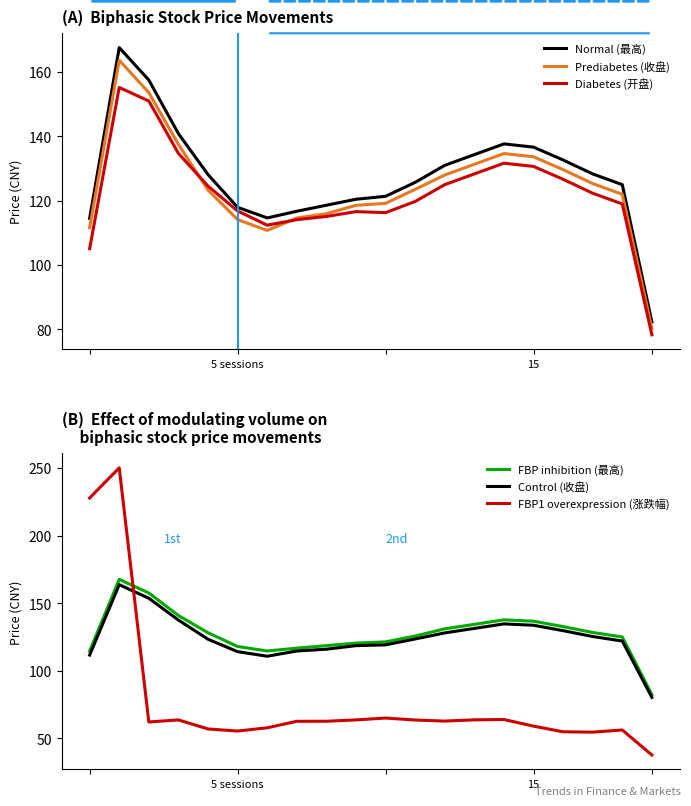

Which category has the lowest value in the Prediabetes (收盘) series?

19